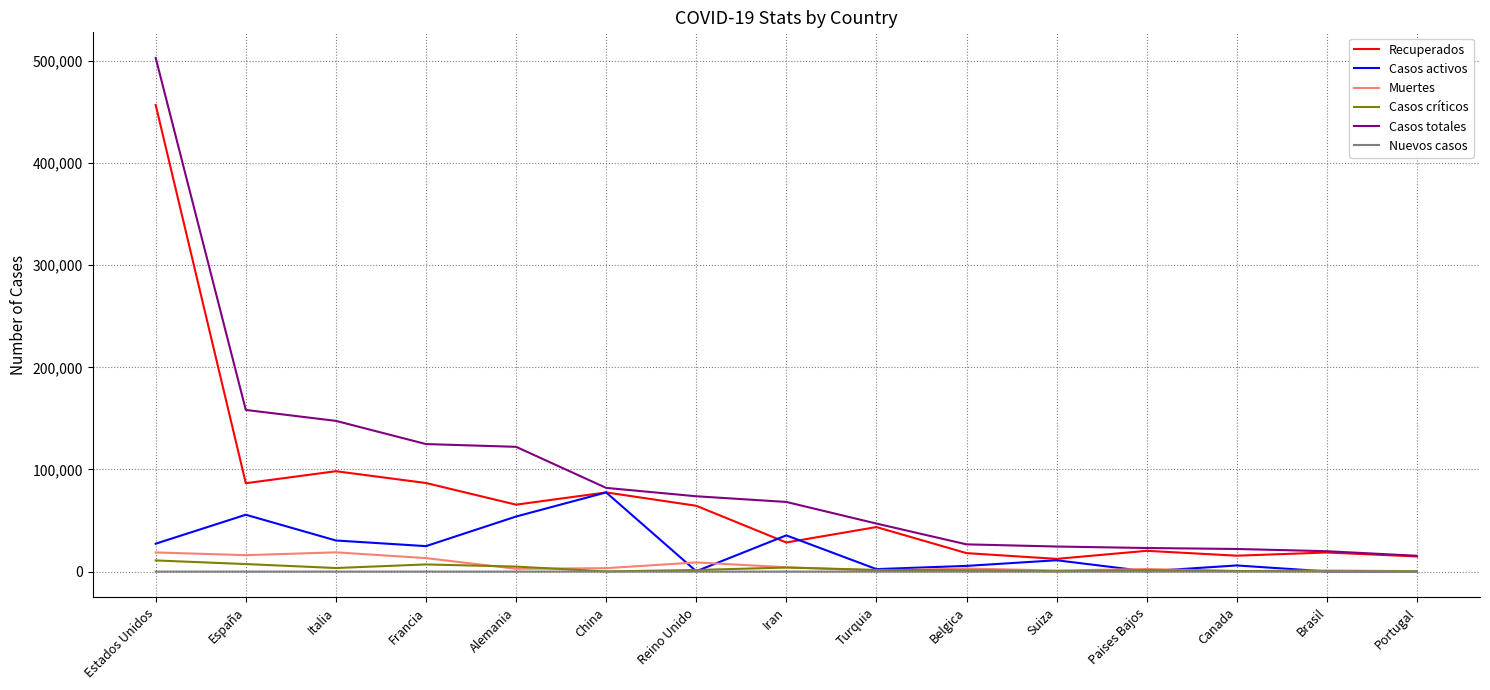

At which label is Recuperados closest to 234632?

Italia